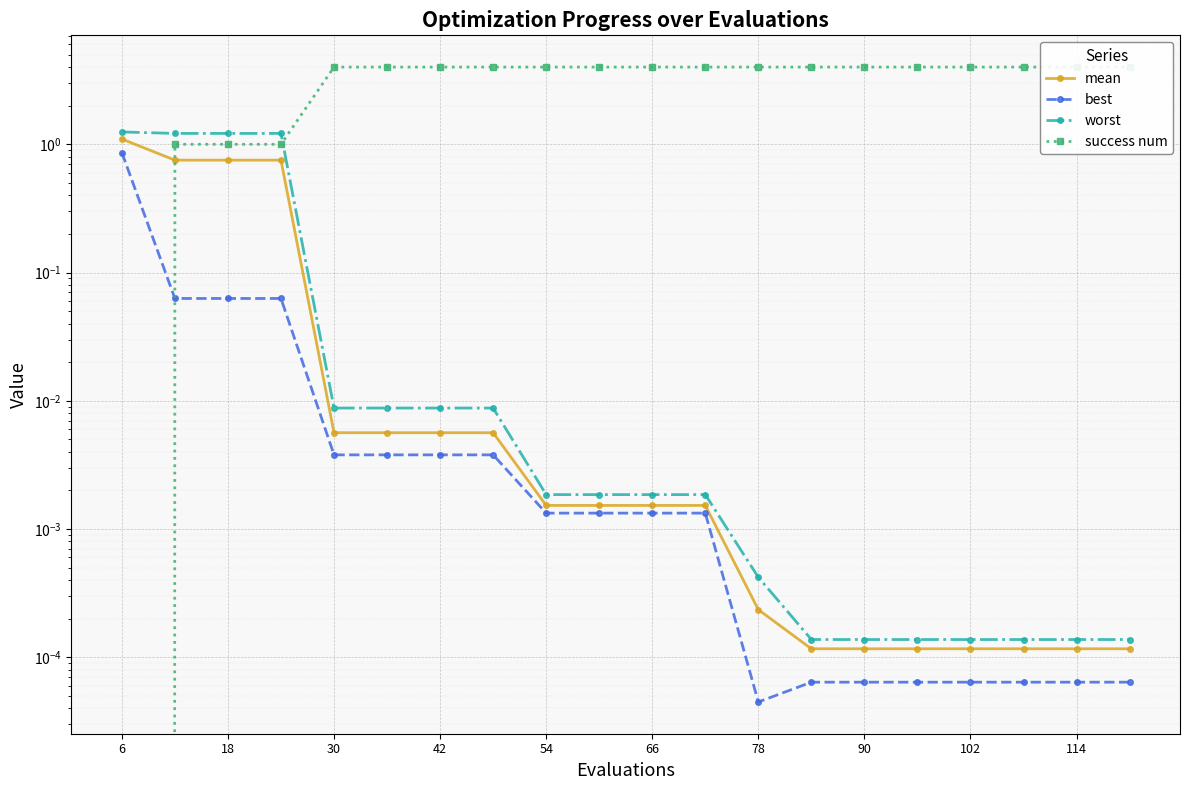

Which has a higher value, 10 or 66?

66